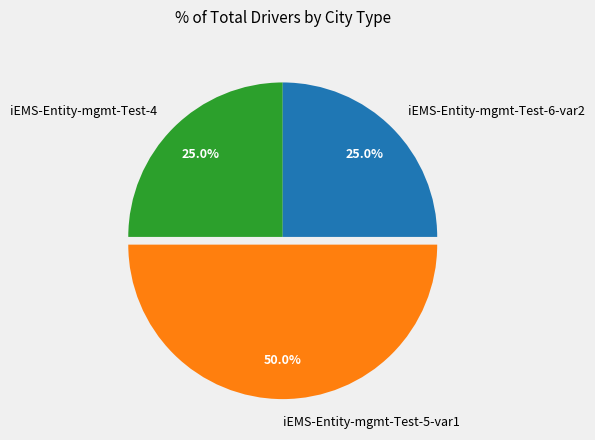

How many segments does this pie chart have?

3